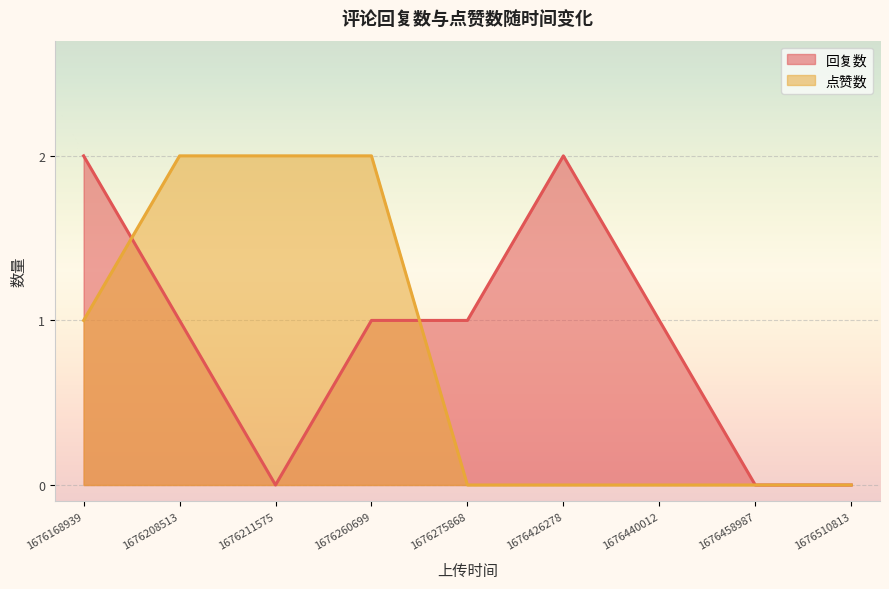

The 点赞数 series shows 1 at 1676168939. True or false?

True